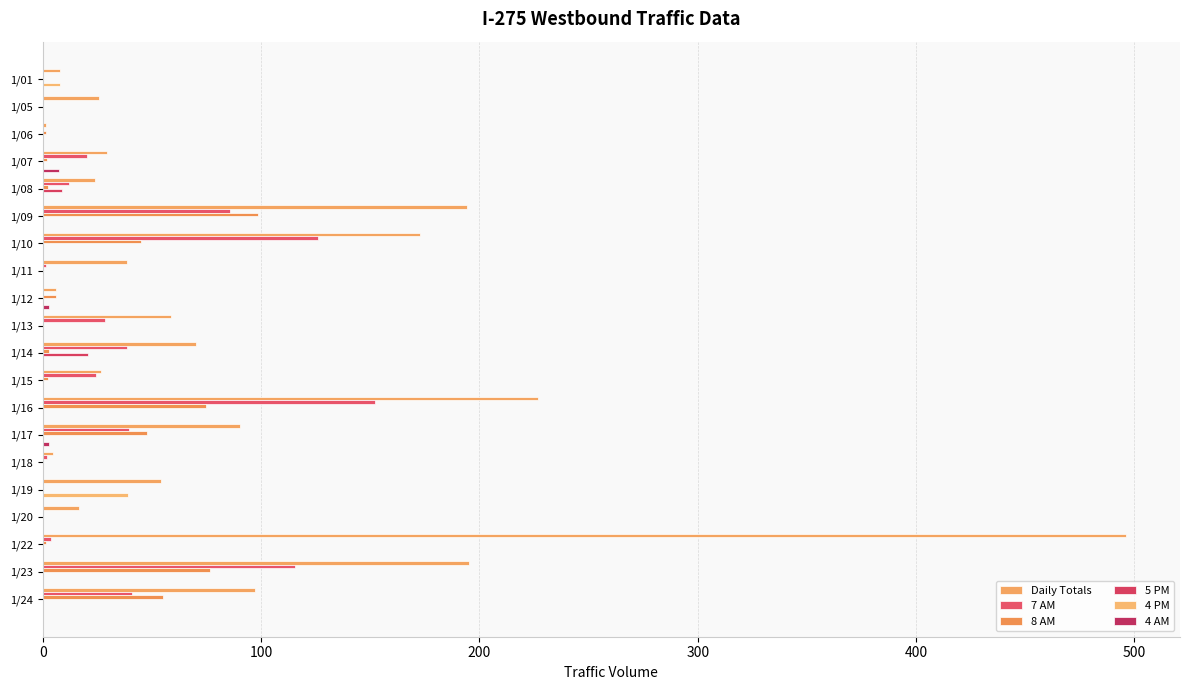

Which label corresponds to the largest value in the chart?

1/22